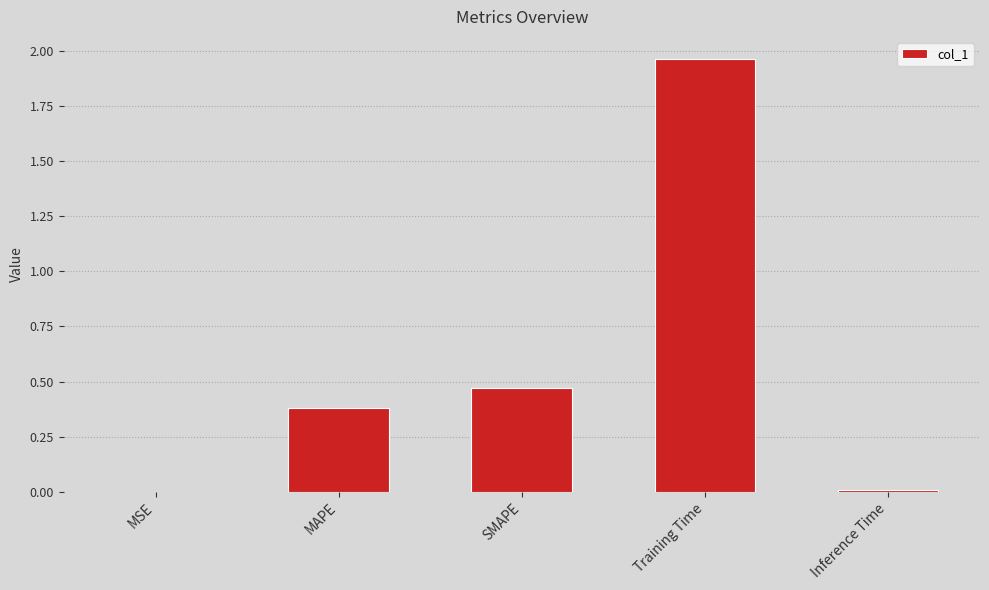

Does the chart contain stacked bars?

No